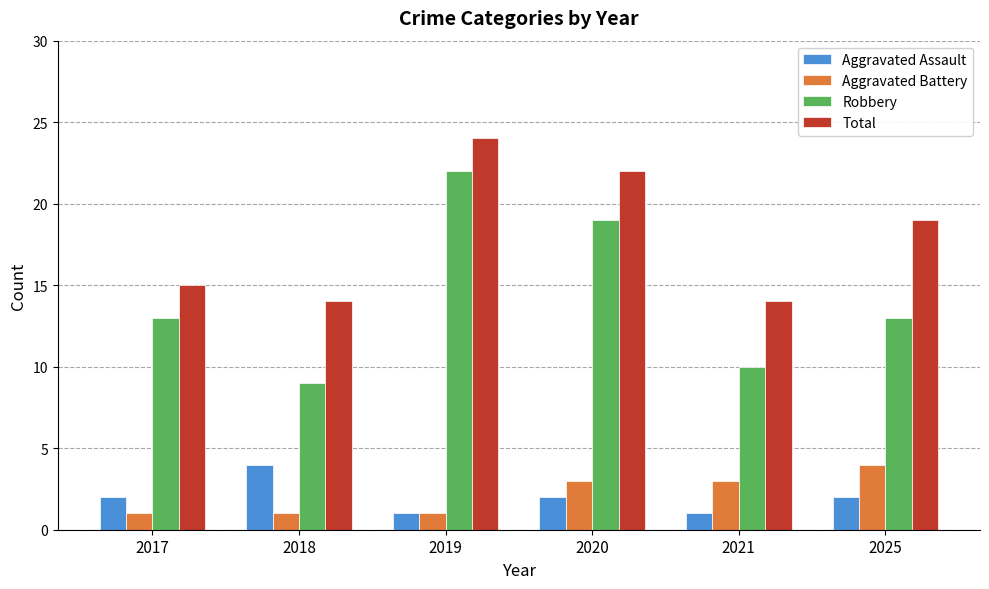

What is the total value across all series at 2018?

28